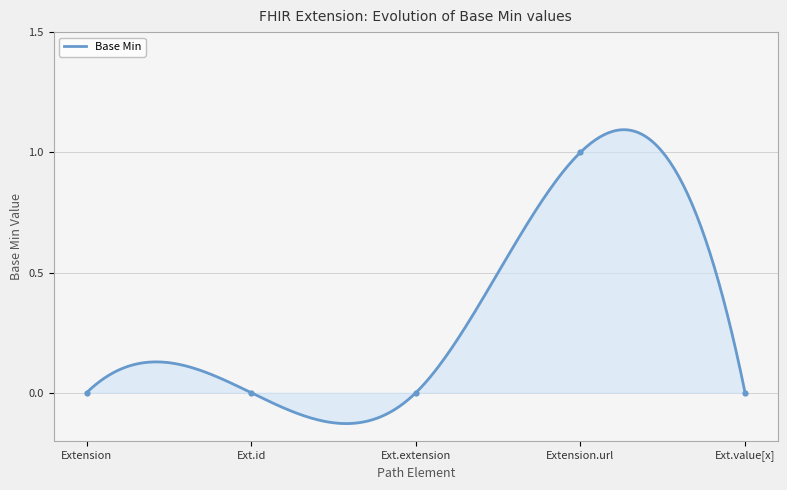

Between Extension.url and Ext.extension, which is larger?

Extension.url